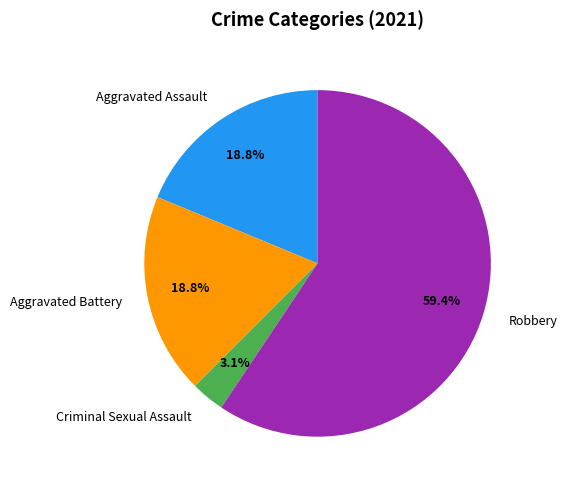

True or false: Criminal Sexual Assault accounts for 3% of the total.

True